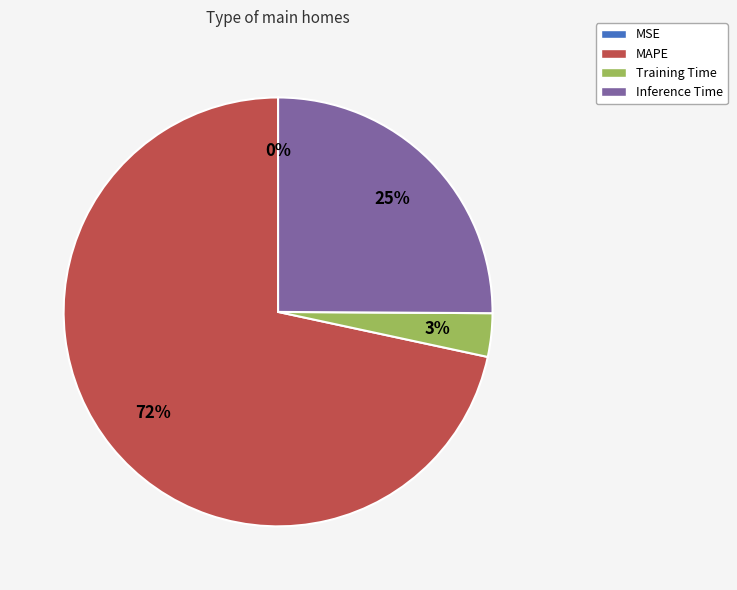

Which slice represents more than half of the pie?

MAPE